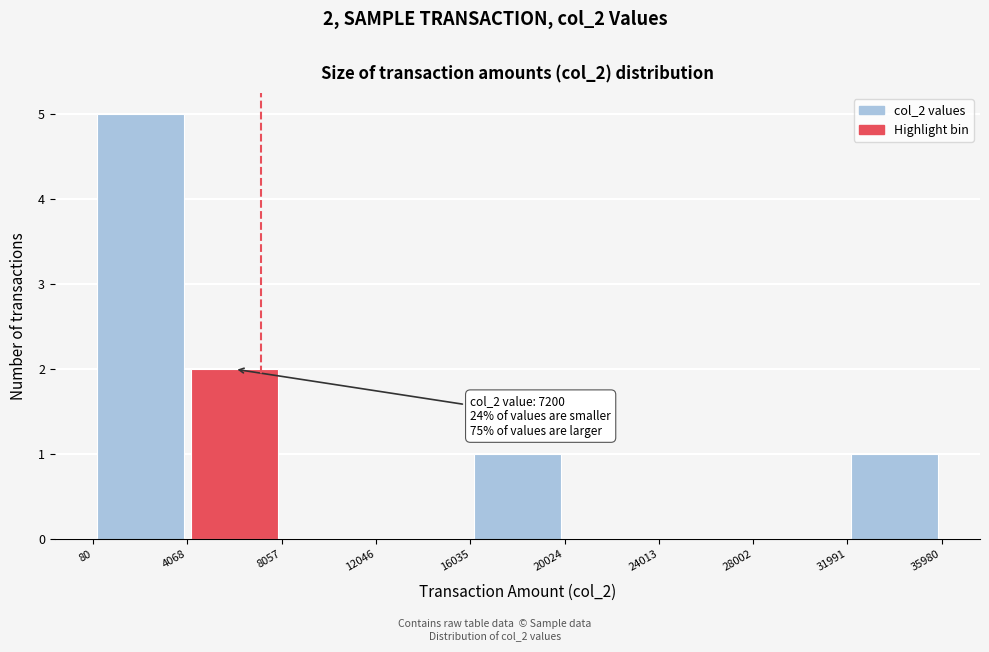

Which range on the x-axis has the tallest bar?

80 to 4068